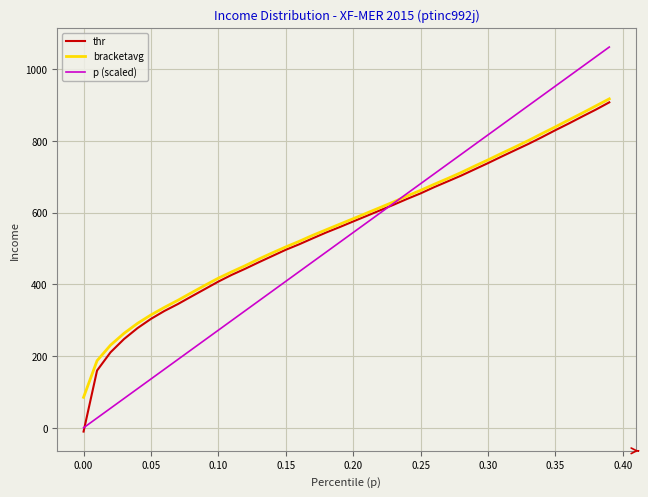

Does the chart have visible grid lines?

Yes